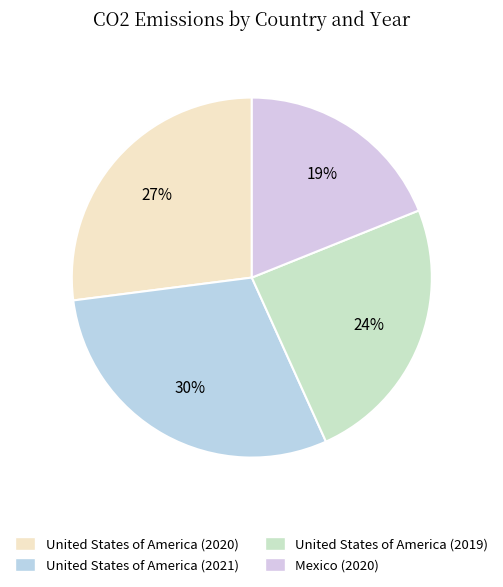

Count the number of slices in the pie.

4